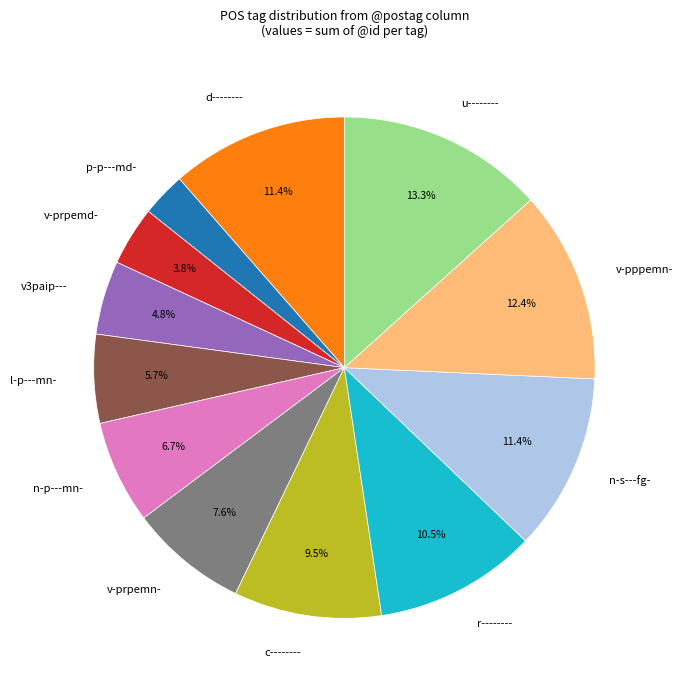

To the nearest percent, what is the average slice percentage?

8%